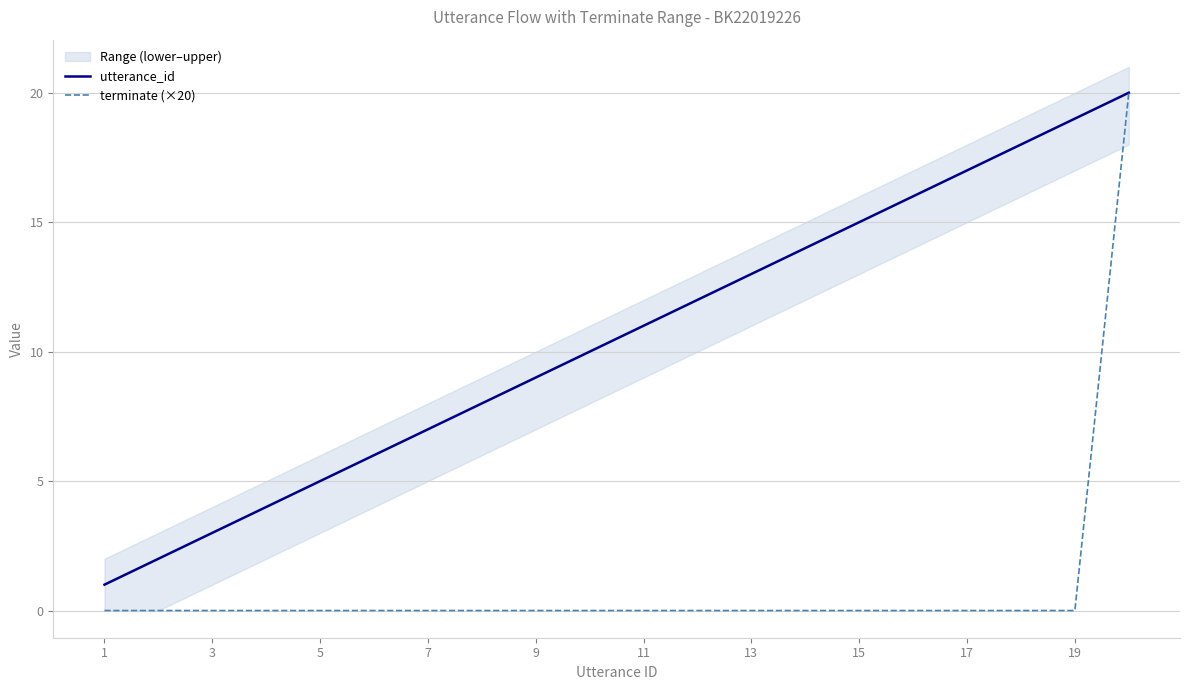

Is this an area chart (filled region under the line)?

No